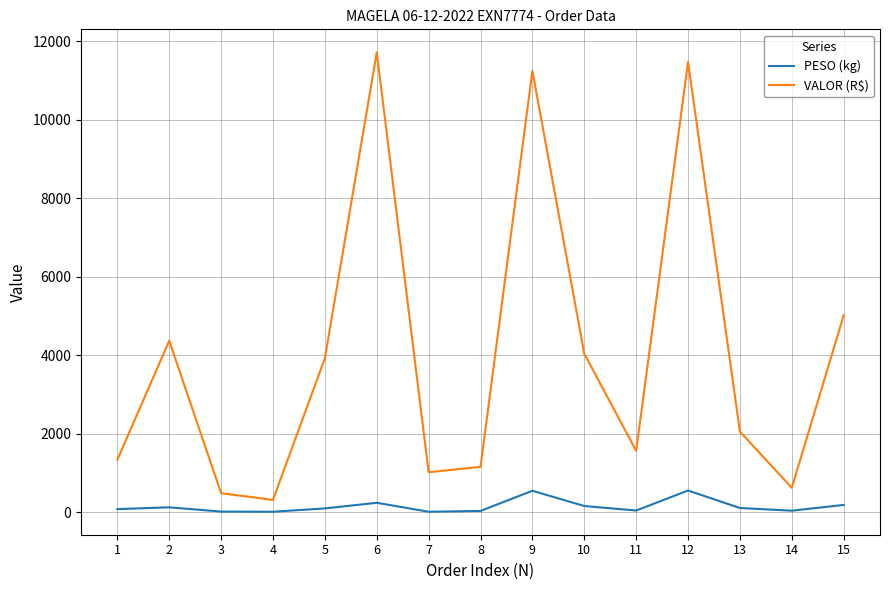

List the series in order of their overall mean, lowest first.

PESO (kg), VALOR (R$)